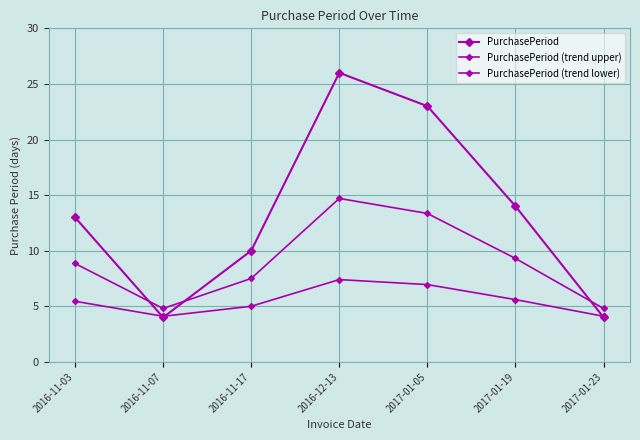

How many lines are shown in the chart?

3